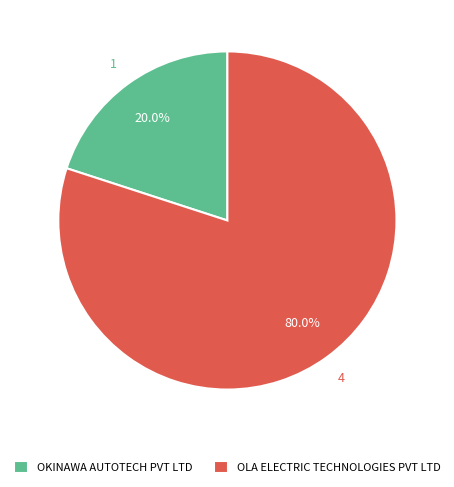

Approximately how many times larger is the value at OLA ELECTRIC TECHNOLOGIES PVT LTD compared to OKINAWA AUTOTECH PVT LTD?

4.0